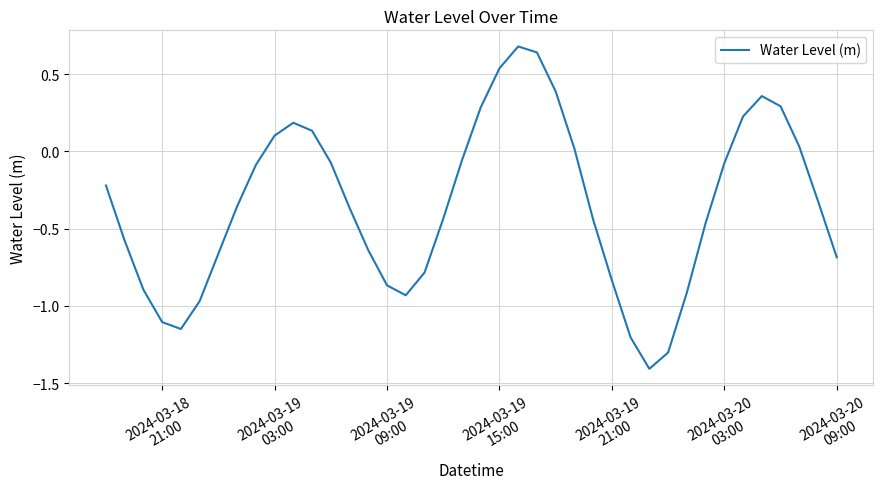

What is the difference between the maximum and minimum values?

2.1